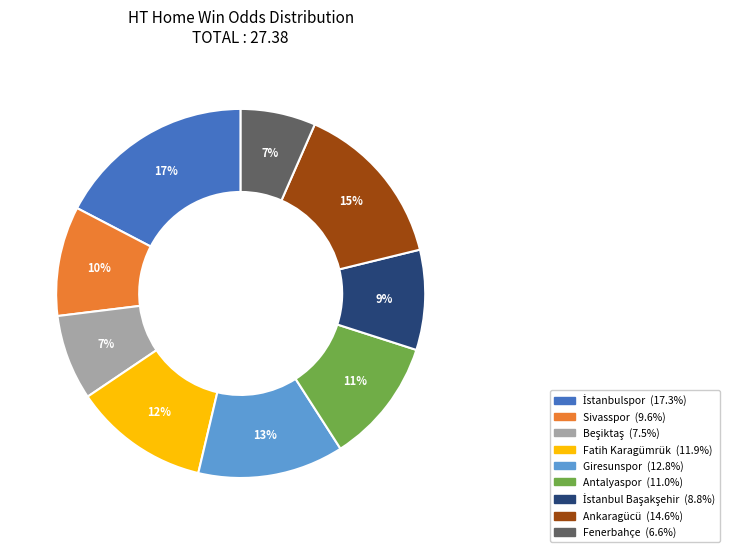

Is there a majority slice in this chart?

No